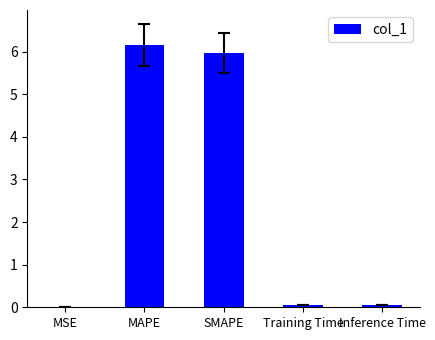

Read the value at Training Time.

0.1